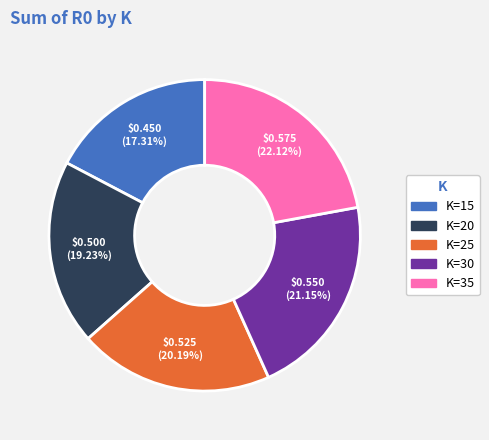

Rank the categories by value from lowest to highest.

K=15, K=20, K=25, K=30, K=35